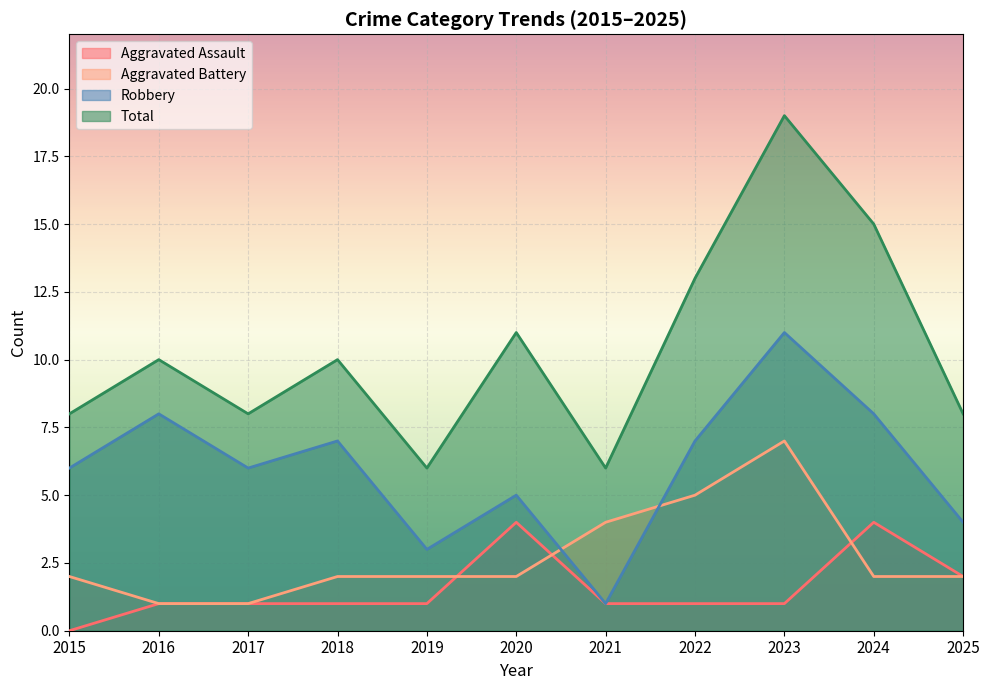

What is the average value of the Robbery series?

6